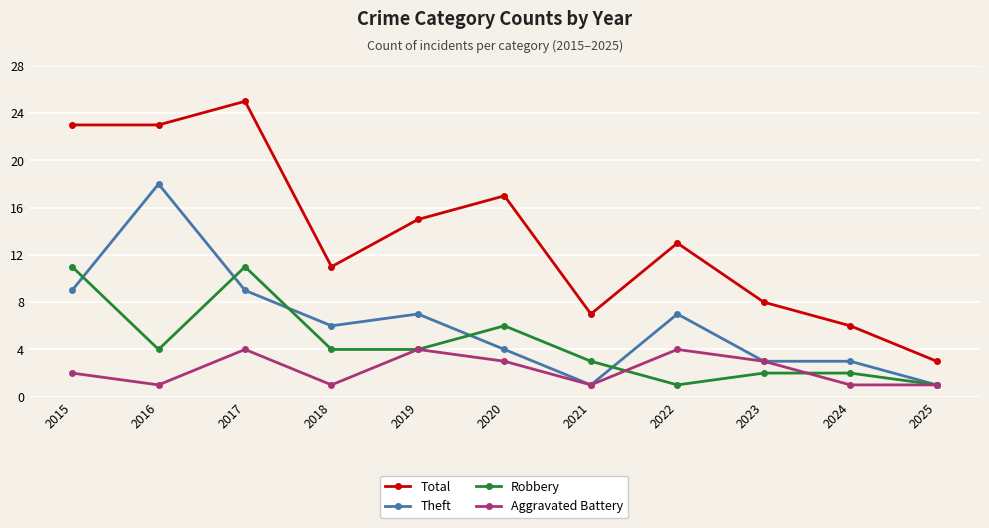

Reading left to right, list all the values displayed in this chart.

Total: 23	23	25	11	15	17	7	13	8	6	3
Theft: 9	18	9	6	7	4	1	7	3	3	1
Robbery: 11	4	11	4	4	6	3	1	2	2	1
Aggravated Battery: 2	1	4	1	4	3	1	4	3	1	1